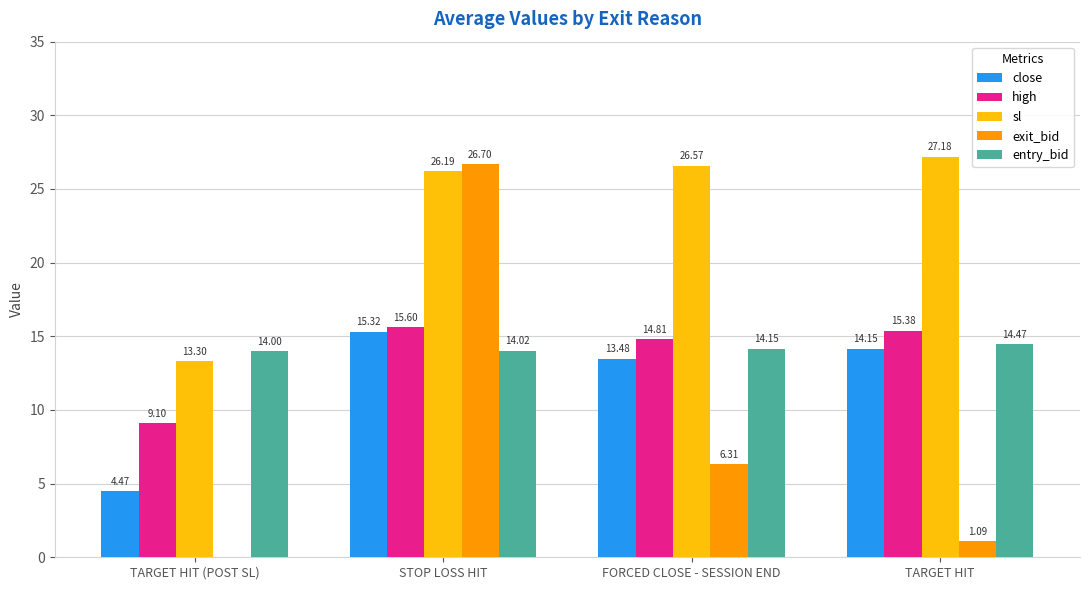

Where is exit_bid nearest to the value 13?

FORCED CLOSE - SESSION END